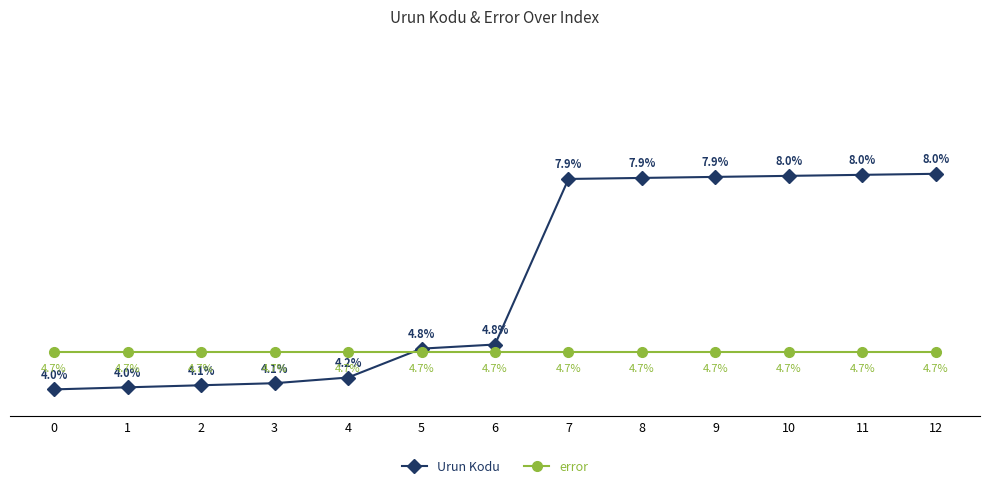

True or false: error has more than 1 points higher than both neighbors.

False